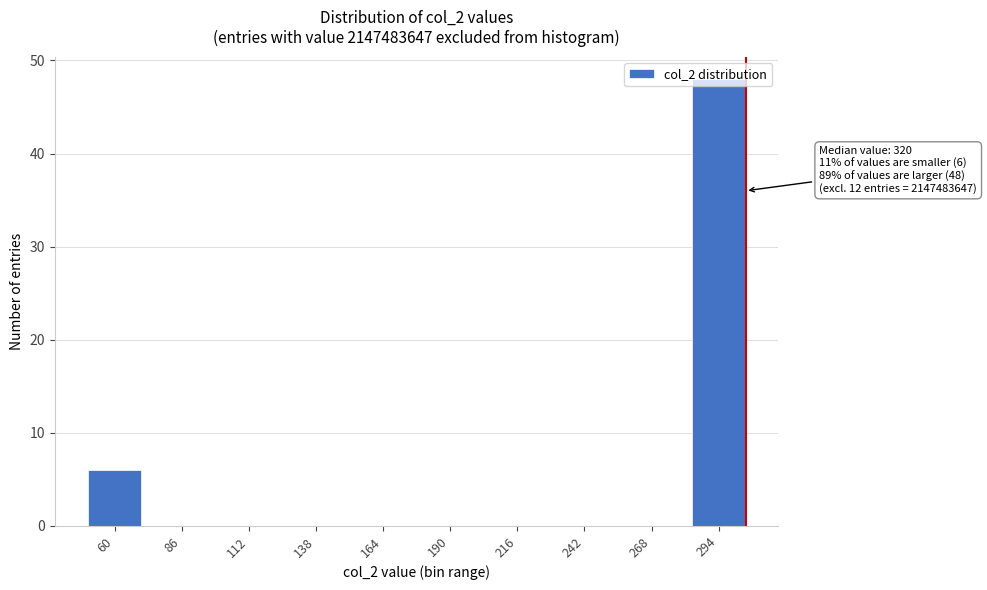

What is the sum of all values?

54